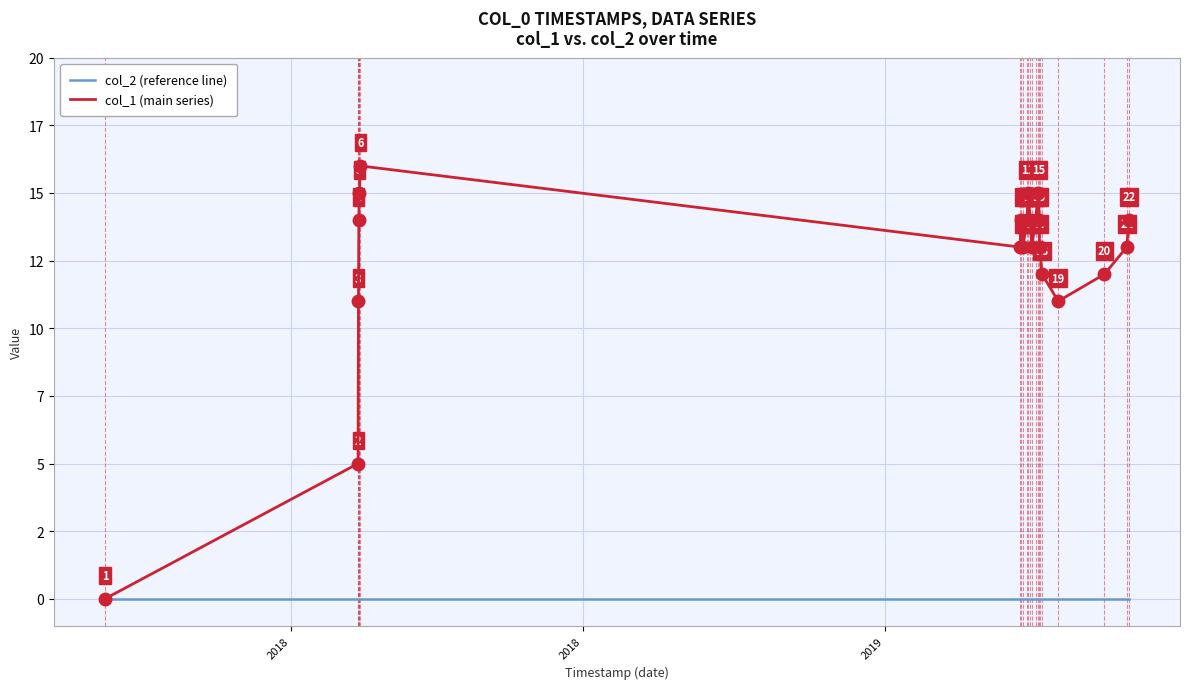

True or false: col_1 (main series) and col_2 (reference line) cross at least once.

False